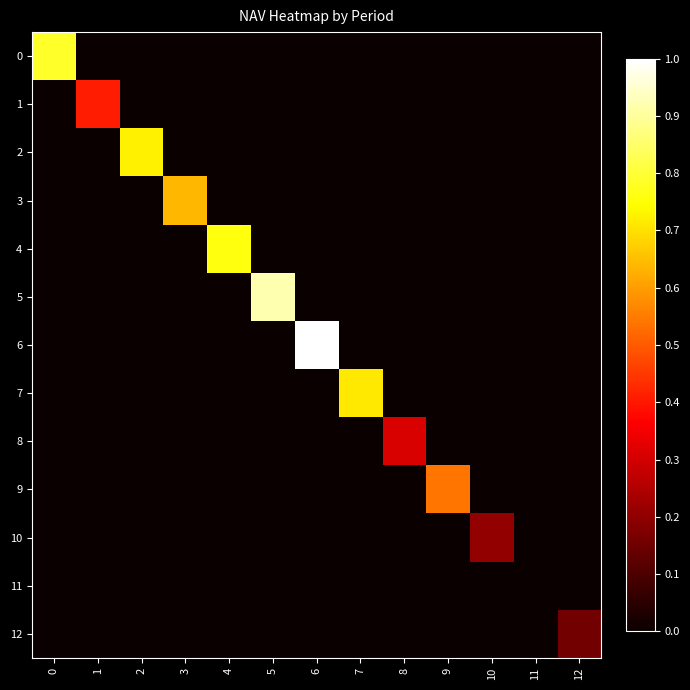

How many data points does each series have?

13